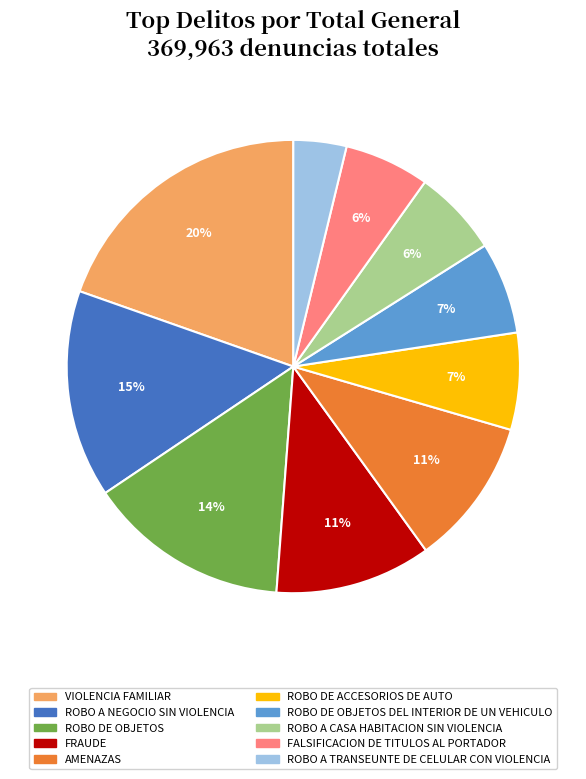

Do VIOLENCIA FAMILIAR and ROBO DE OBJETOS together represent more than half of the pie?

No